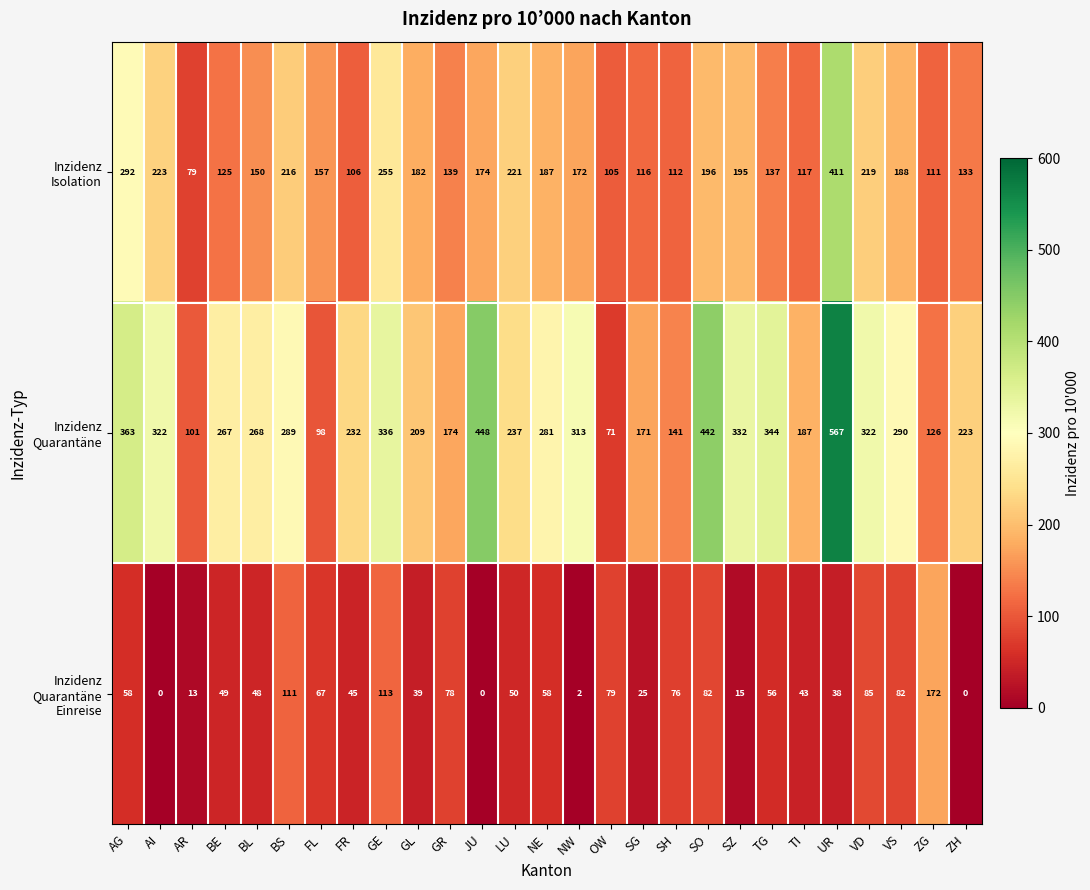

Which category has the highest value across all series?

UR